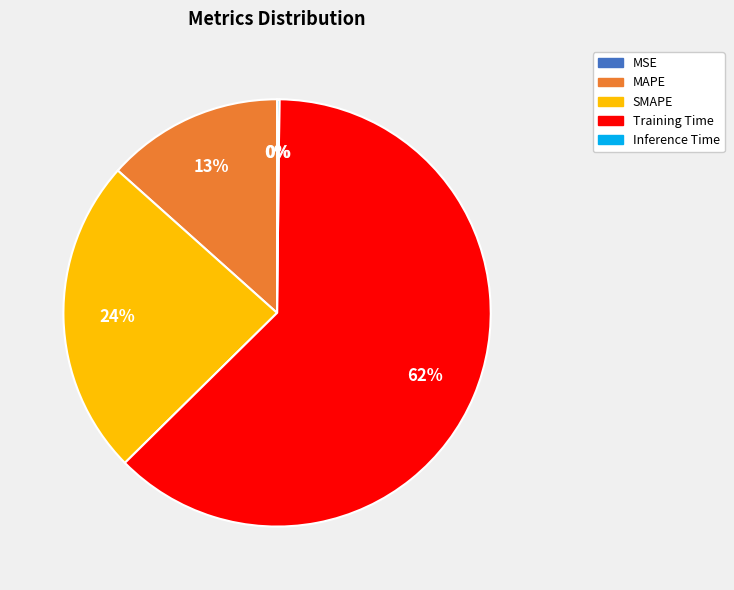

Is it true that MAPE is 20% of the pie?

False